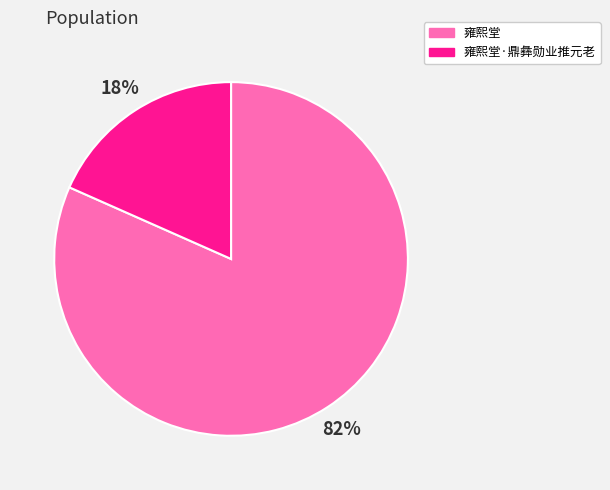

Is it true that 雍熙堂·鼎彝勋业推元老 is 18% of the pie?

True